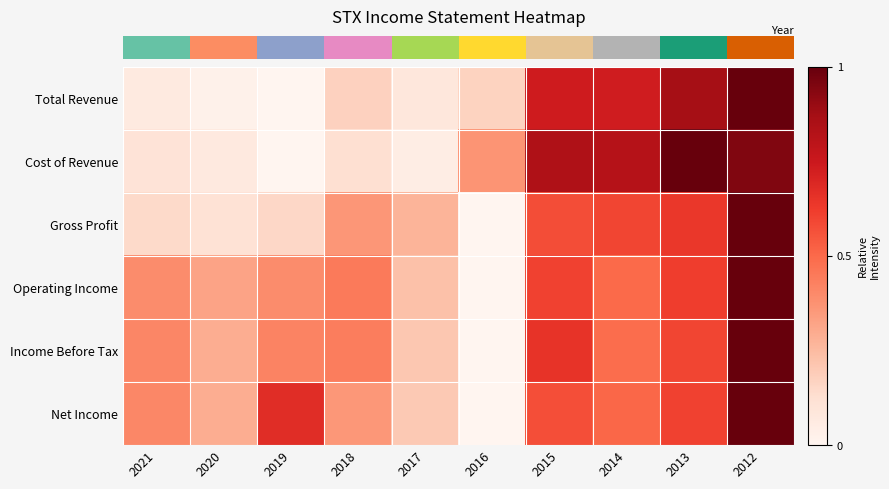

What is the spread (max minus min) of values at 2014?

0.3